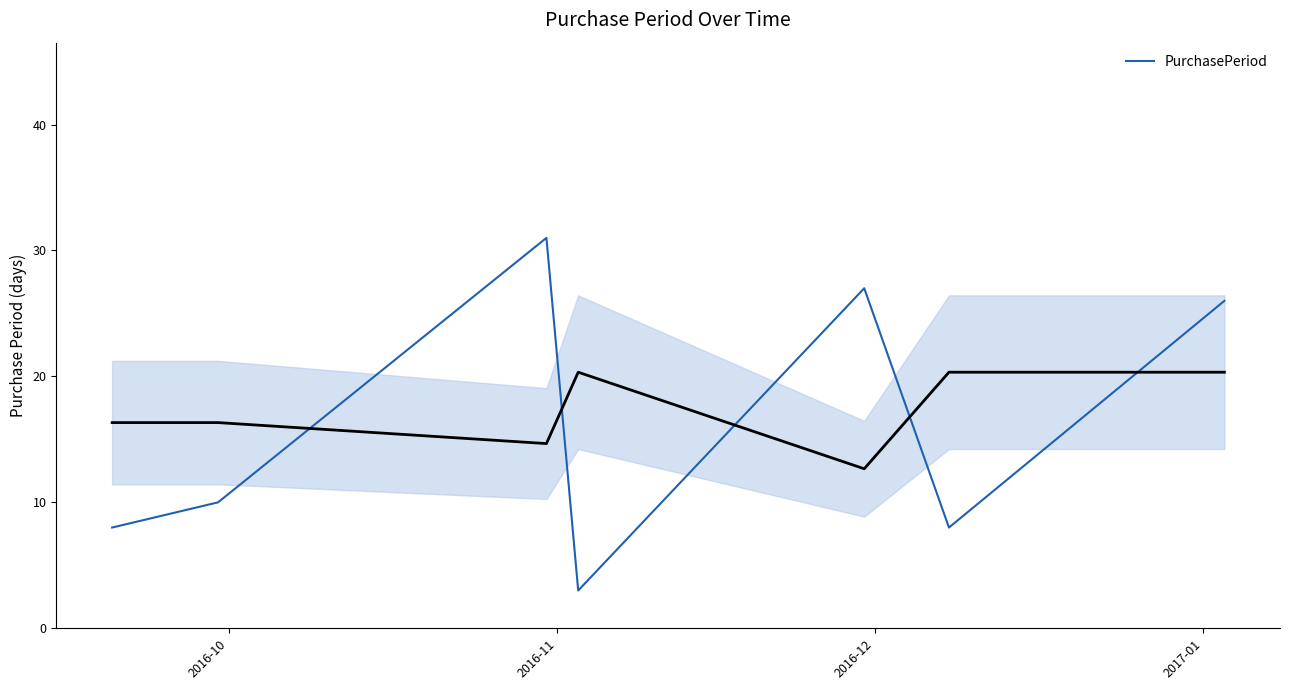

What is the lowest value of the PurchasePeriod series?

3